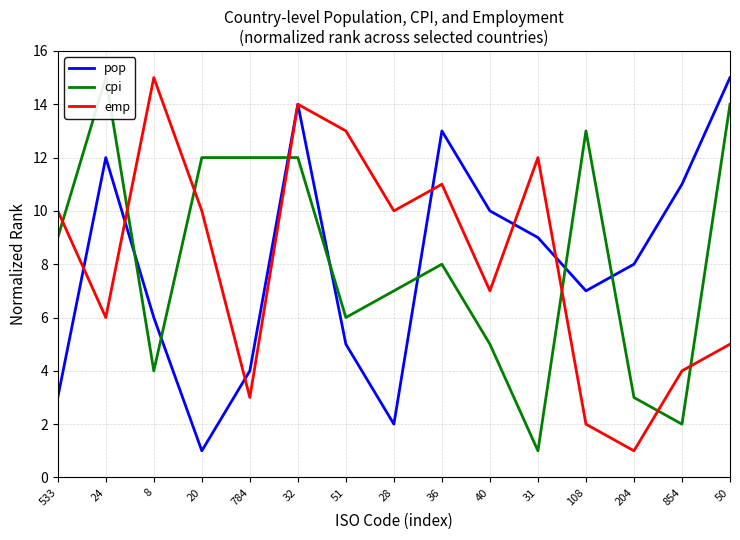

Is the value of cpi at 40 greater than the value of emp at 31?

No